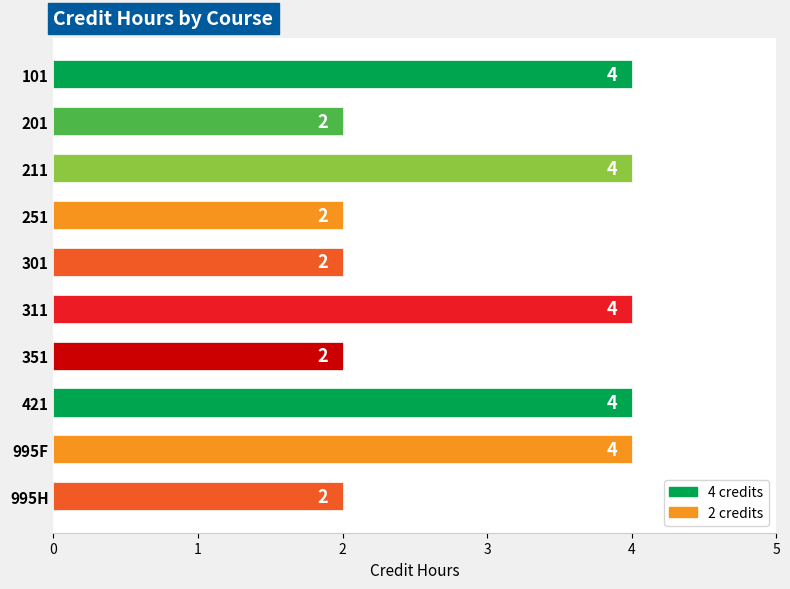

Does the chart contain any negative values?

No